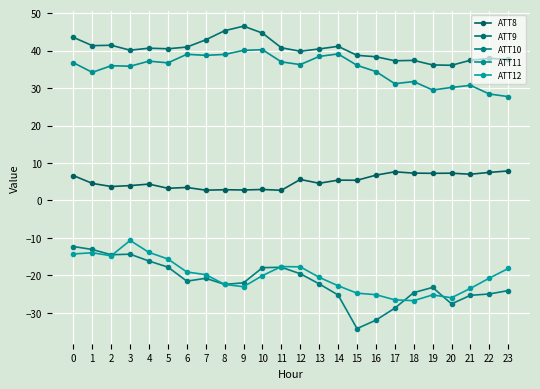

List the labels in order of ATT12 value, smallest first.

18, 17, 20, 19, 16, 15, 21, 9, 14, 8, 22, 13, 10, 7, 6, 23, 12, 11, 5, 2, 0, 1, 4, 3